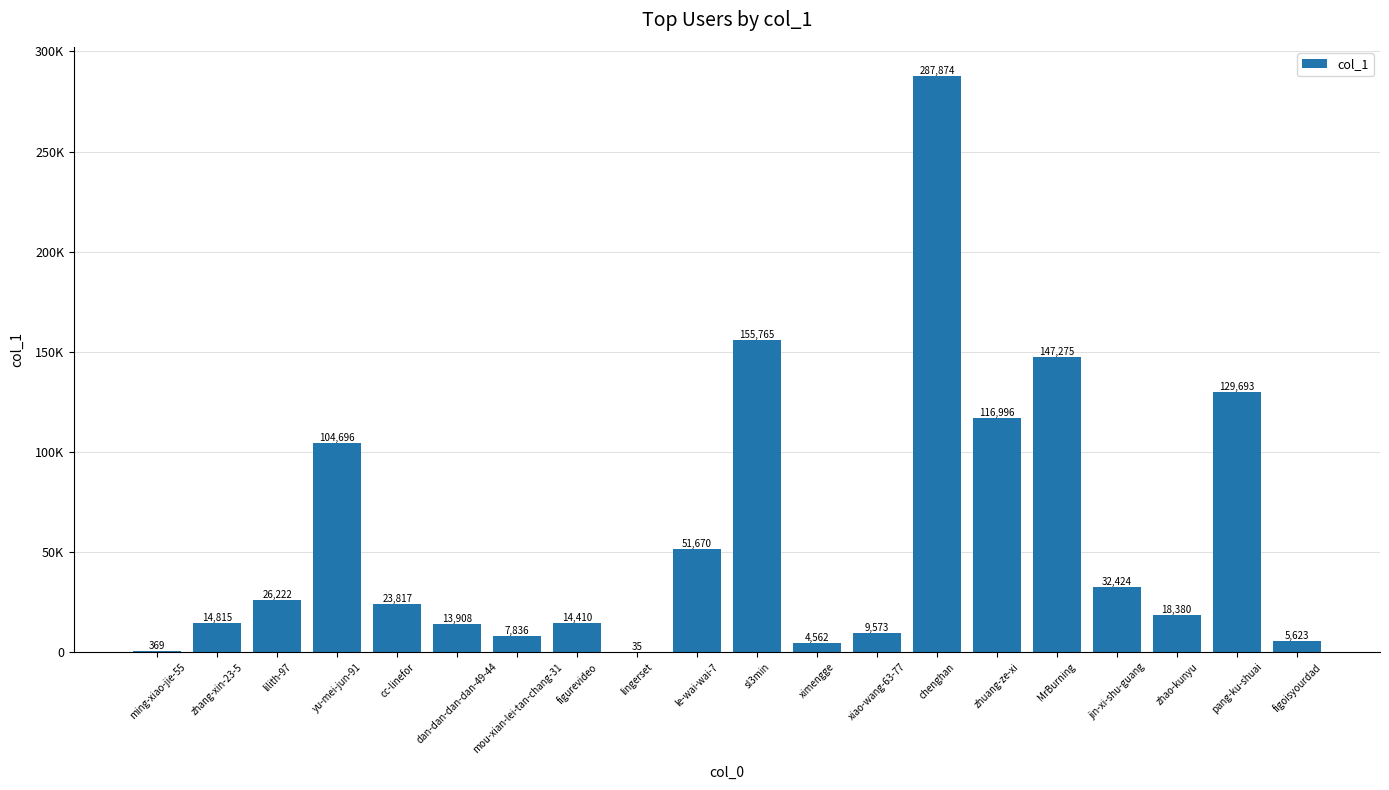

What position from the right is MrBurning?

5